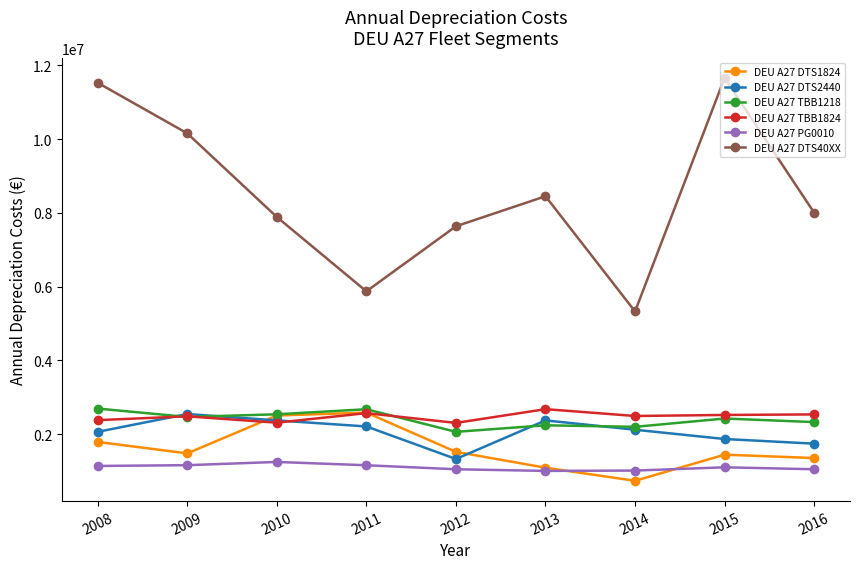

Where is the first local maximum for DEU A27 TBB1824?

2009